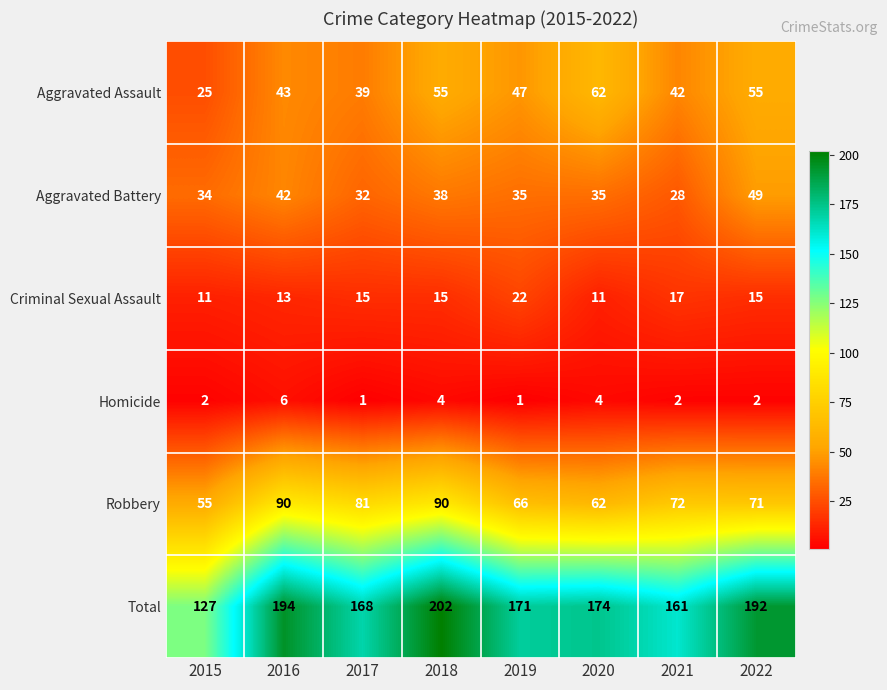

What is the difference between the maximum and minimum values in the Total series?

75